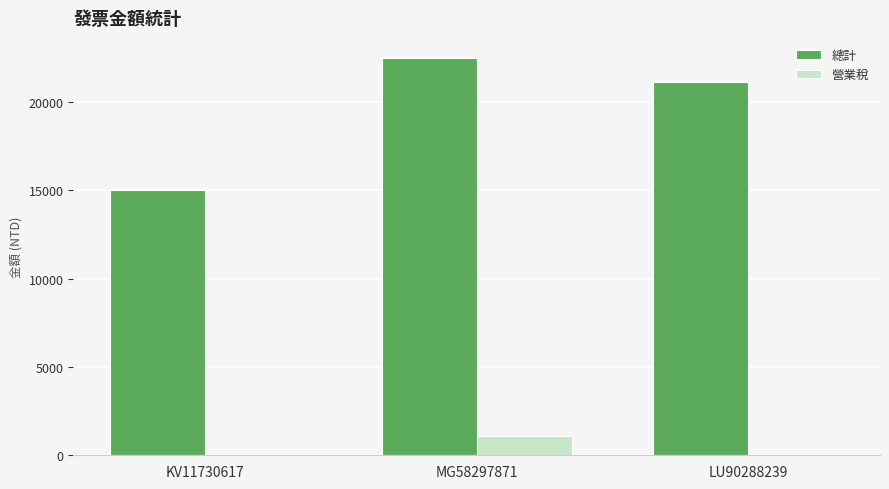

How many series are shown in this chart?

2